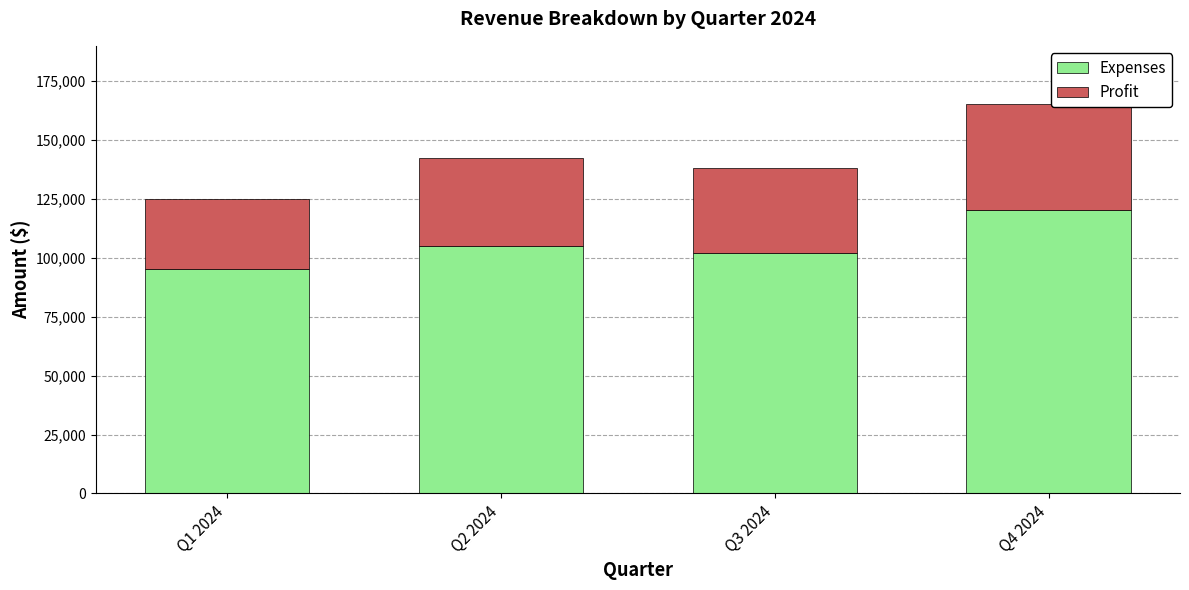

Reading left to right, transcribe the values for Expenses.

95000	105000	102000	120000